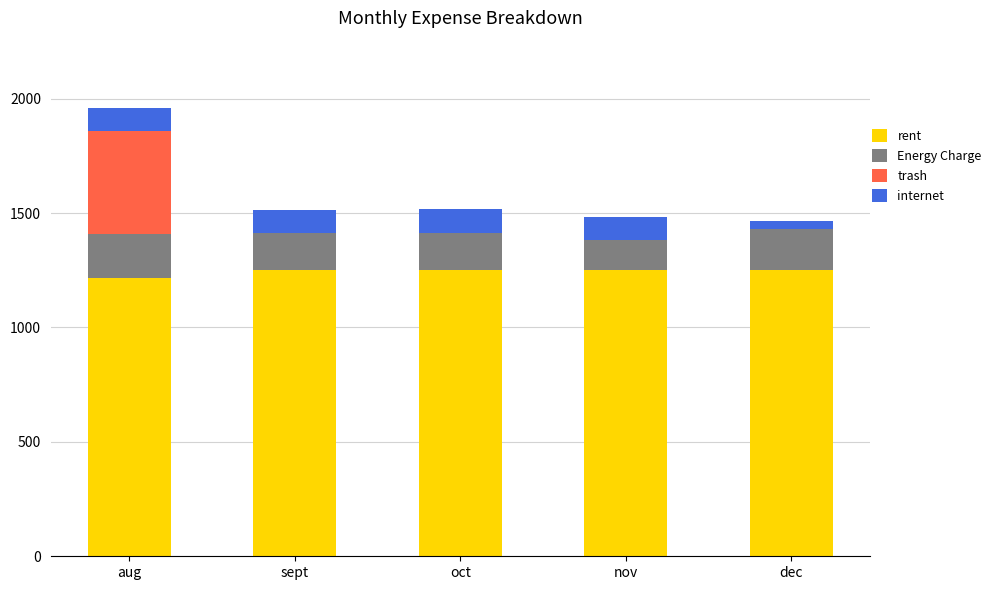

At which category is the sum across all series the highest?

aug